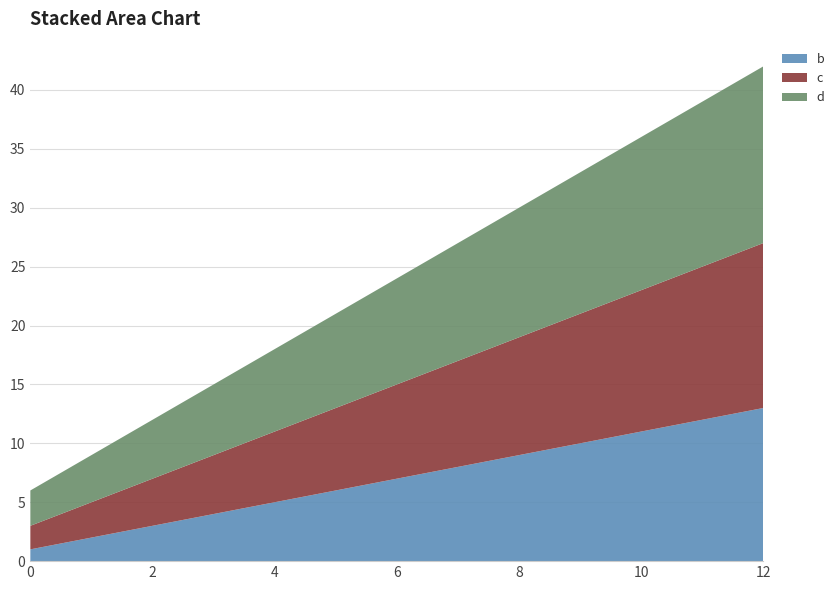

Reading left to right, transcribe all the data shown in this chart.

b: 0=1	4=5	8=9	12=13
c: 0=2	4=6	8=10	12=14
d: 0=3	4=7	8=11	12=15